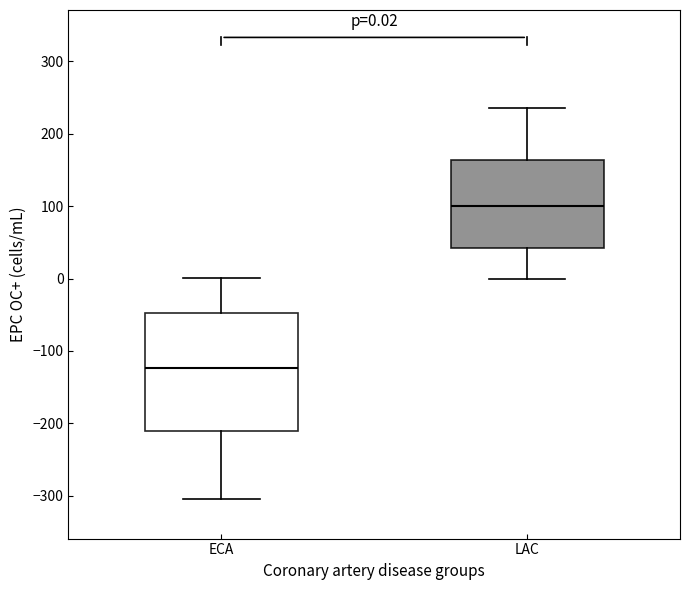

Which box's median line is the highest?

LAC